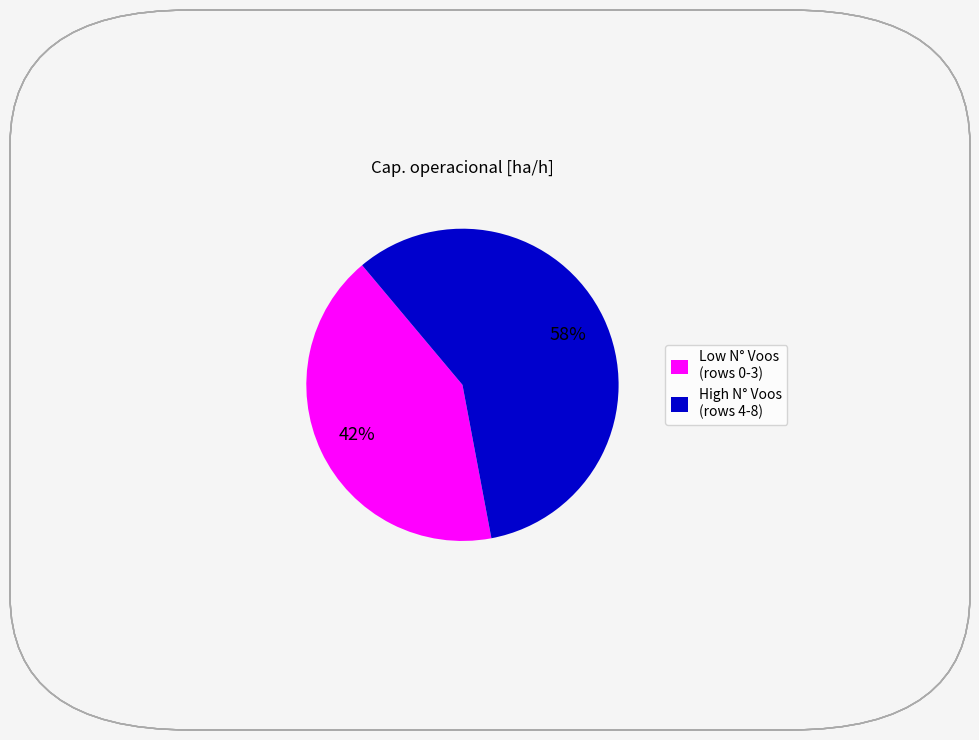

How many slices are in this pie chart?

2